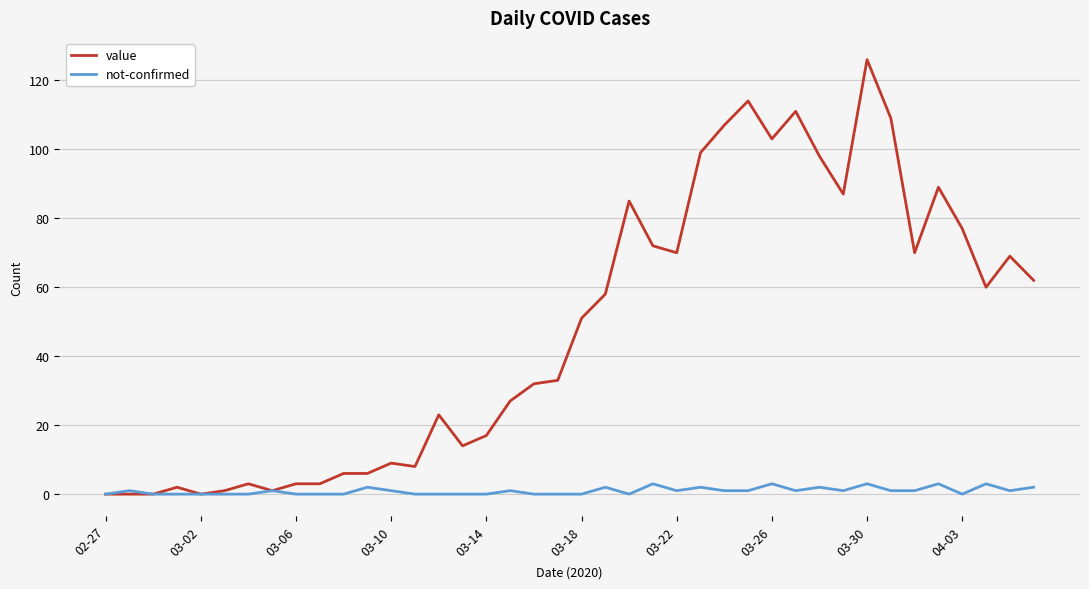

Which series has the largest range (max minus min)?

value